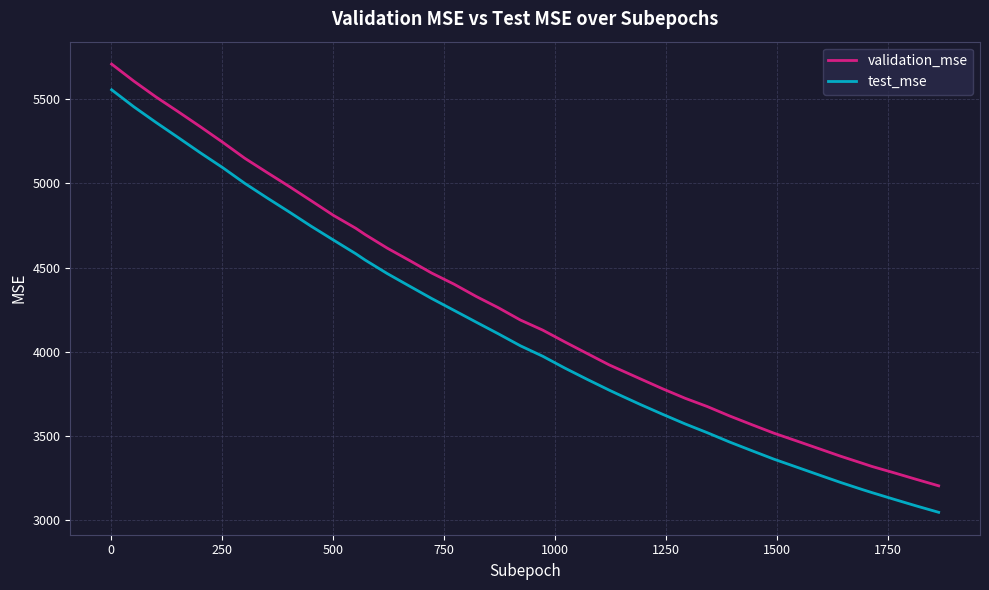

Which series has the largest total across all categories?

validation_mse